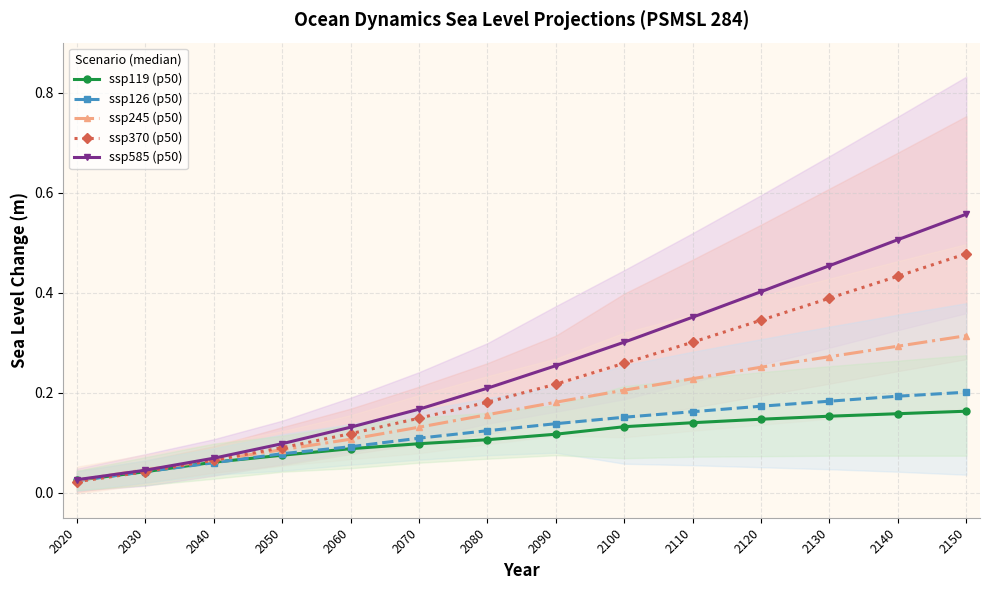

At which category is the sum across all series the highest?

2150